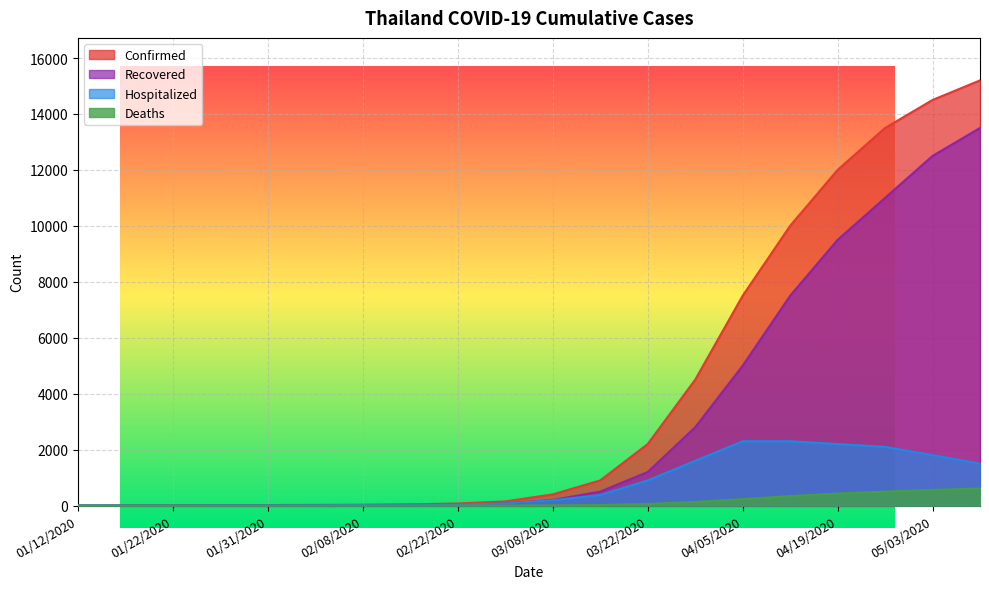

What is the minimum value for Hospitalized?

1